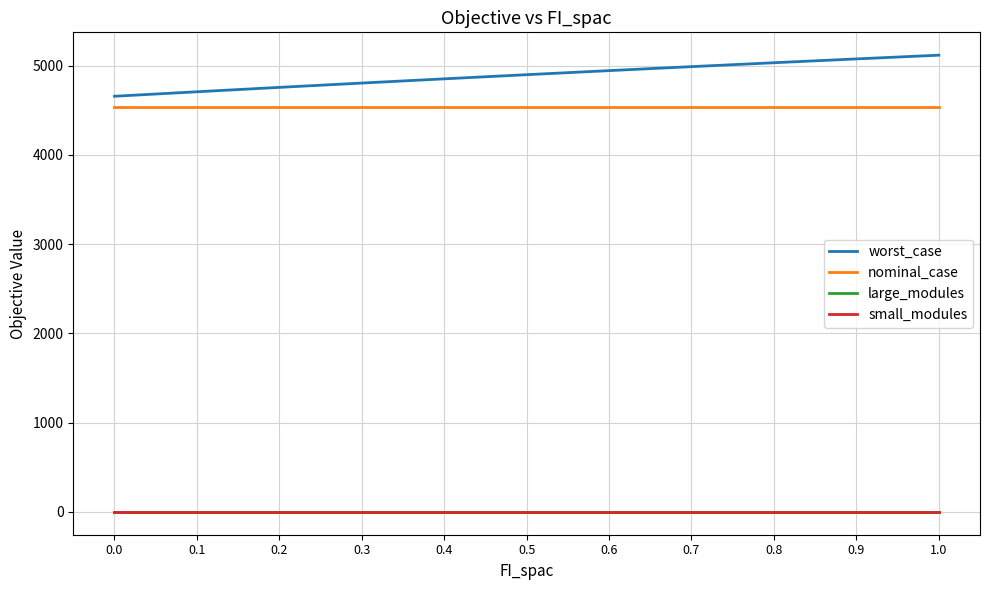

Reading left to right, what are all the values shown in this chart?

worst_case: 4657.9	4708.1	4757.4	4805.7	4853.1	4899.6	4945.1	4989.8	5033.5	5076.4	5118.3
nominal_case: 4541.6	4541.6	4541.6	4541.6	4541.6	4541.6	4541.6	4541.6	4541.6	4541.6	4541.6
large_modules: 1.0	1.0	1.0	1.0	1.0	1.0	1.0	1.0	1.0	1.0	1.0
small_modules: 0.0	0.0	0.0	0.0	0.0	0.0	0.0	0.0	0.0	0.0	0.0